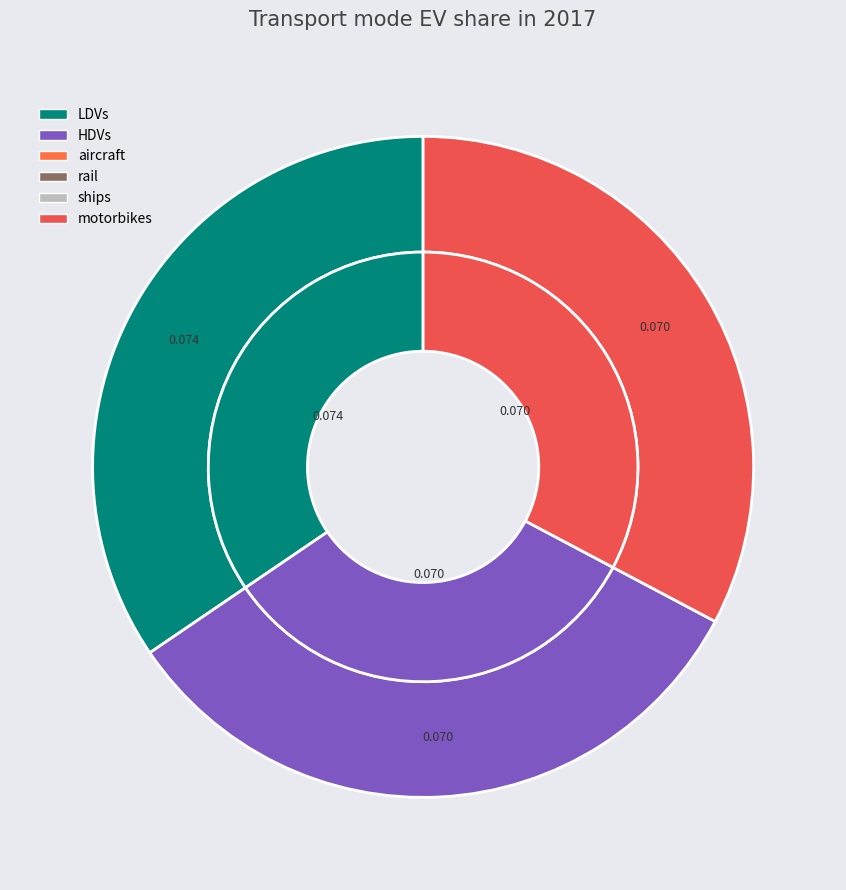

Is it true that rail is 13% of the pie?

False